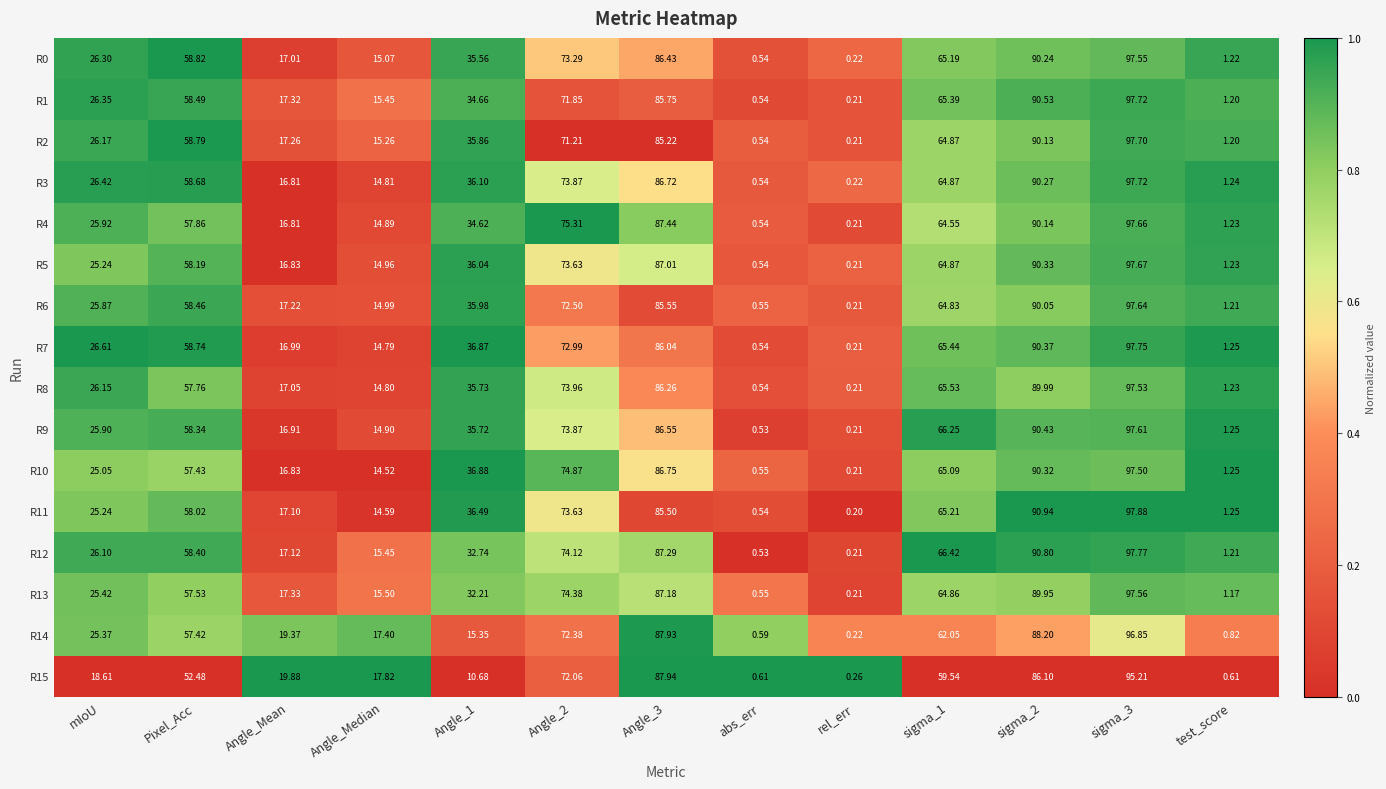

Is the value of R10 at Angle_Median greater than the value of R15 at Angle_Median?

No